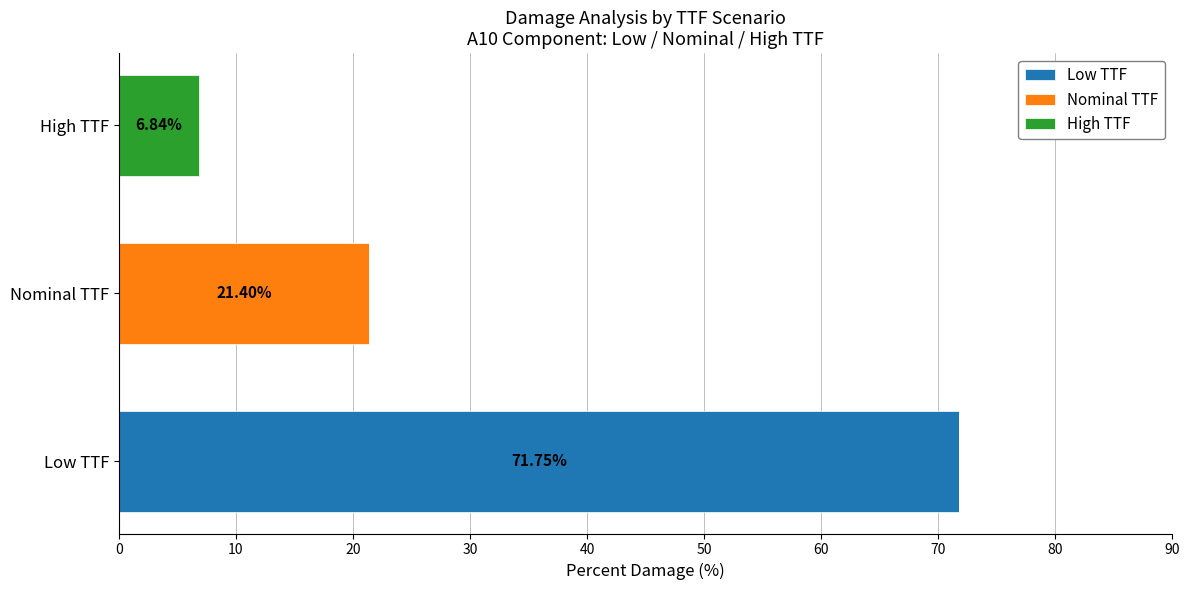

How many categories are shown in the chart?

3